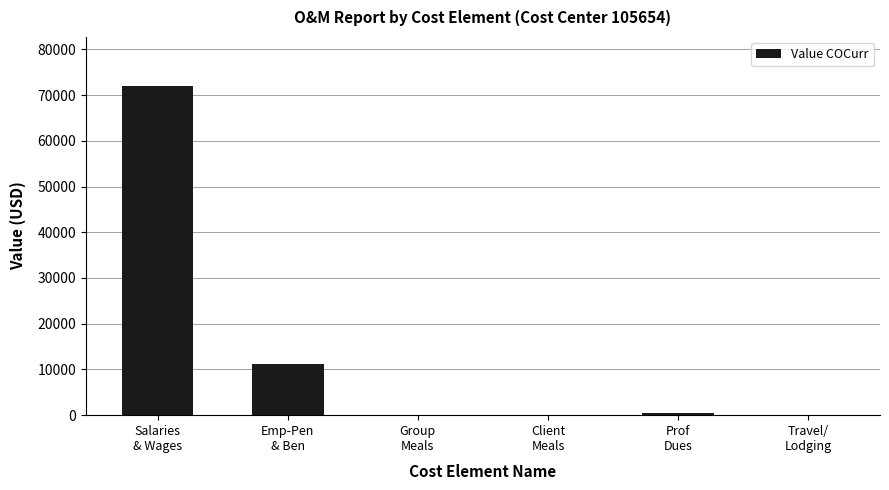

What is the sum of all values?

83676.1